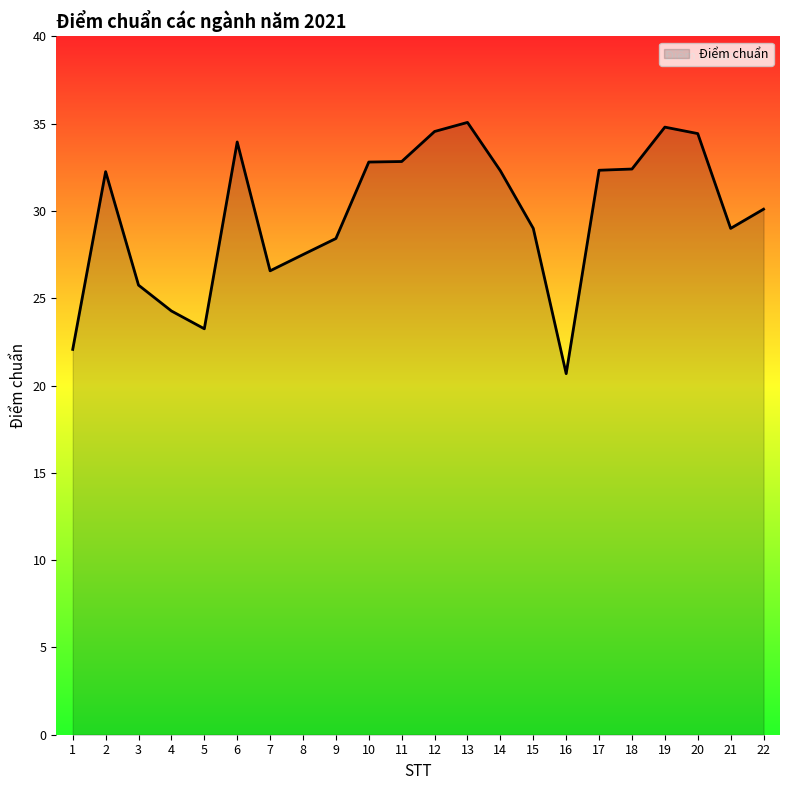

At which label does the data first exceed 32?

2